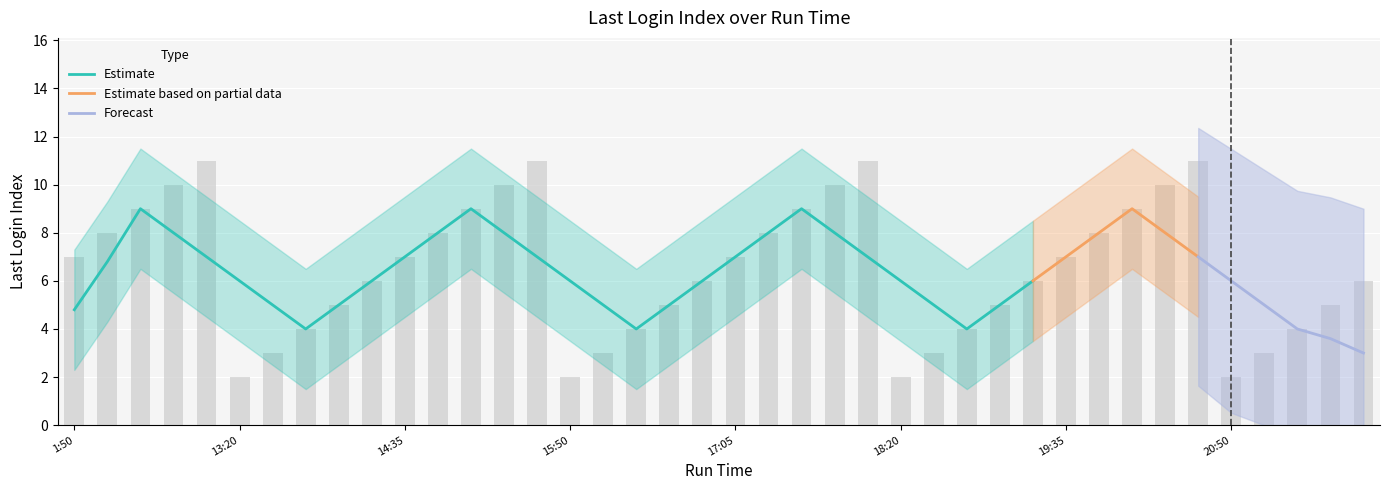

How many data points does each series have?

40